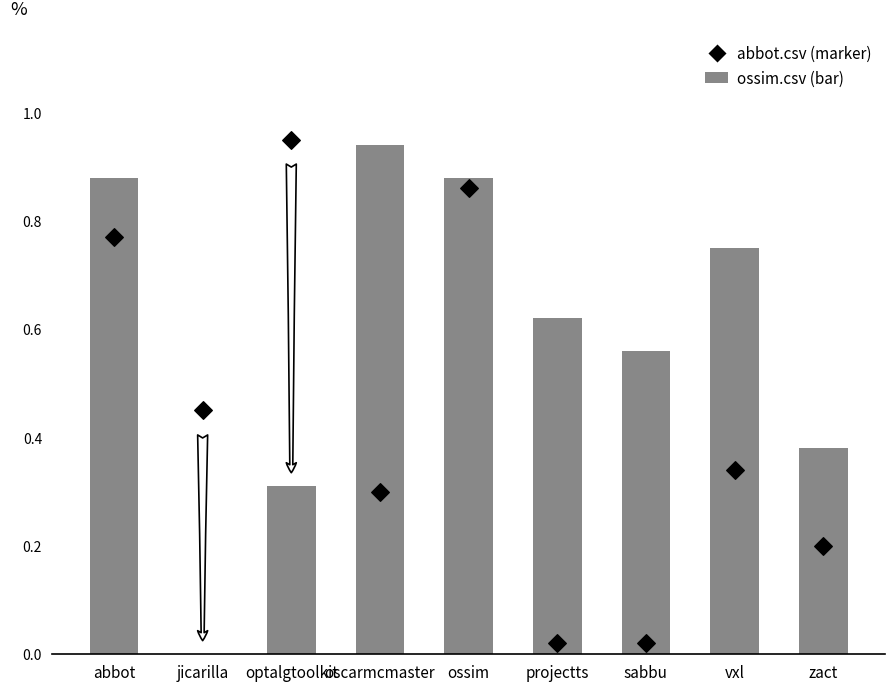

Is the value of abbot.csv (marker) at projectts greater than the value of ossim.csv (bar) at projectts?

No